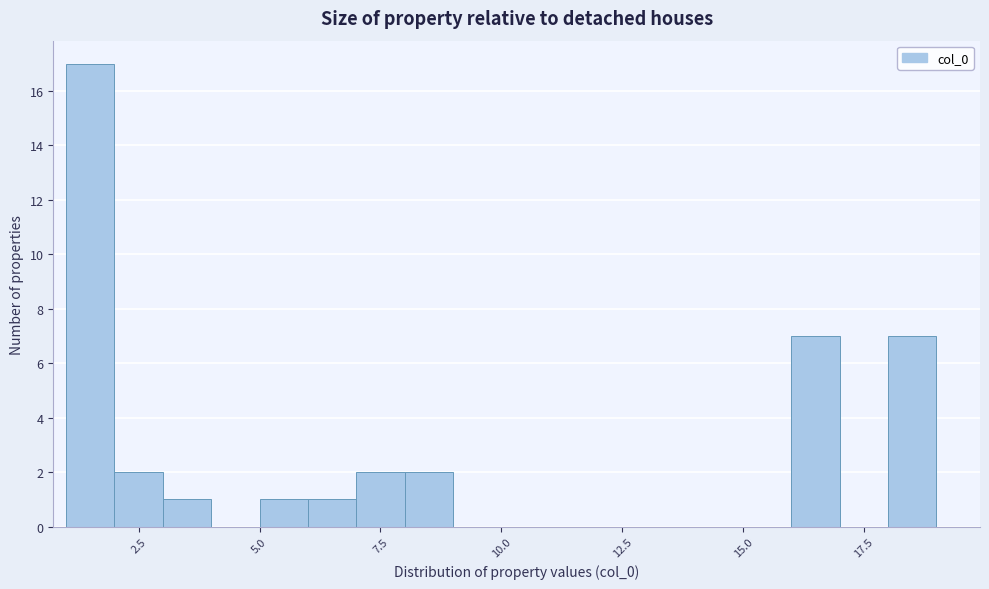

Read against the x-axis, roughly where is the centre of the tallest bar?

1.5